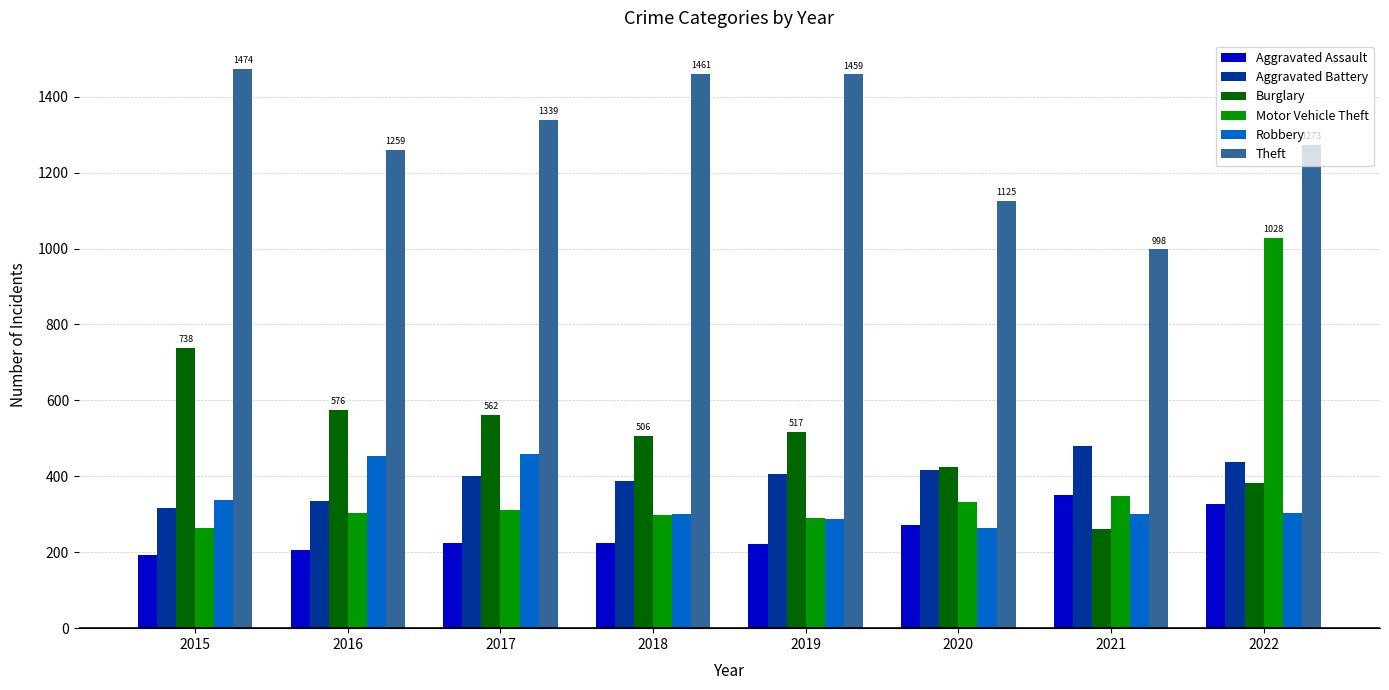

What is the minimum value for Aggravated Assault?

194